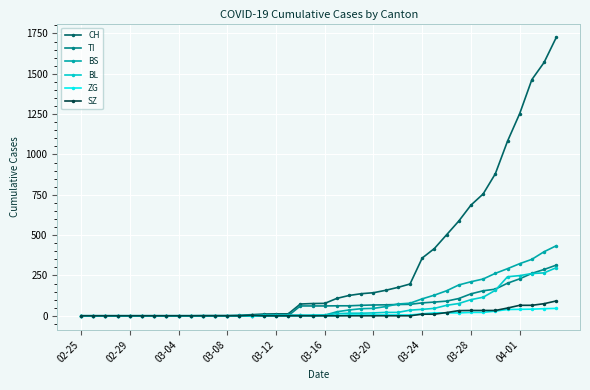

Which series has the widest spread of values?

CH